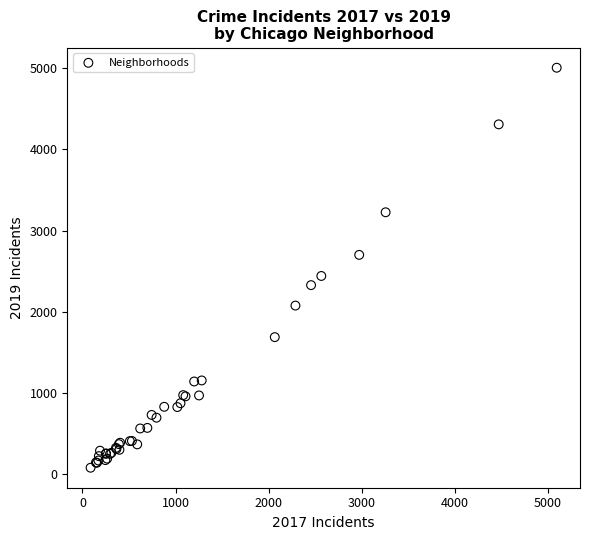

What Y value in the scatter plot is closest to 2542?

2441